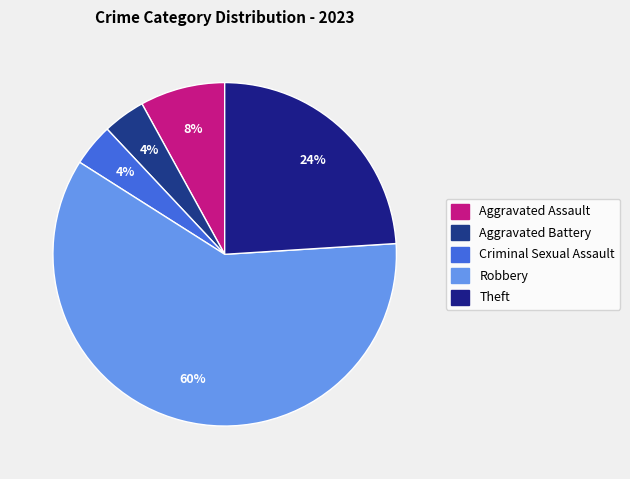

Is it true that Aggravated Battery is 12% of the pie?

False